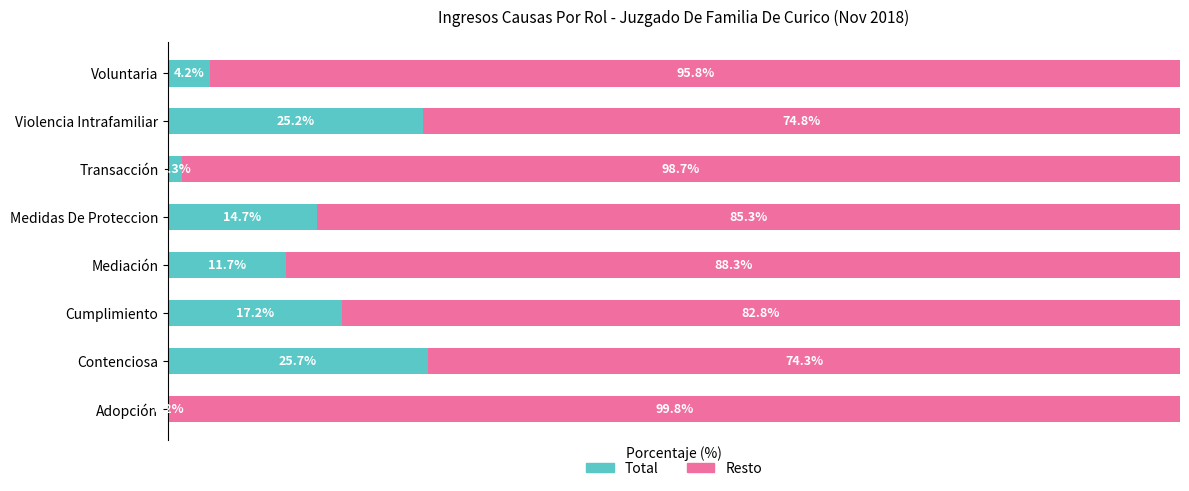

How many series are shown in this chart?

2